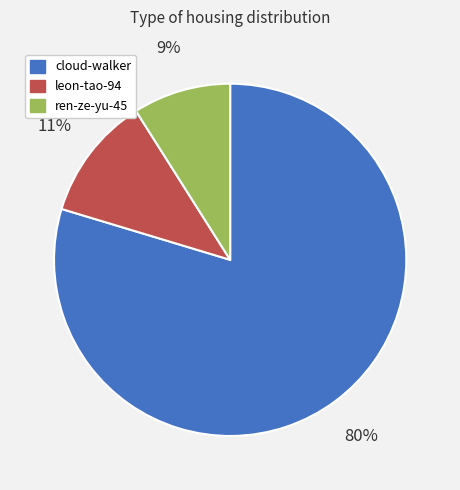

How many slices are in this pie chart?

3